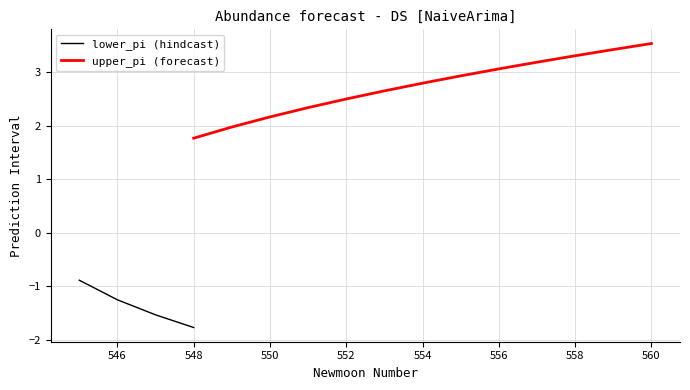

Rank the categories by upper_pi value from lowest to highest.

0, 1, 2, 3, 4, 5, 6, 7, 8, 9, 10, 11, 12, 13, 14, 15